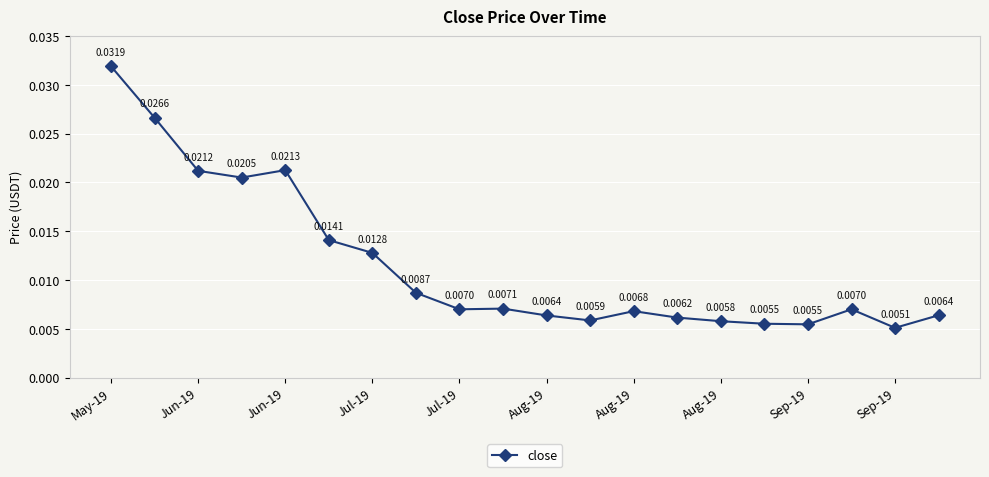

How many lines are shown in the chart?

1